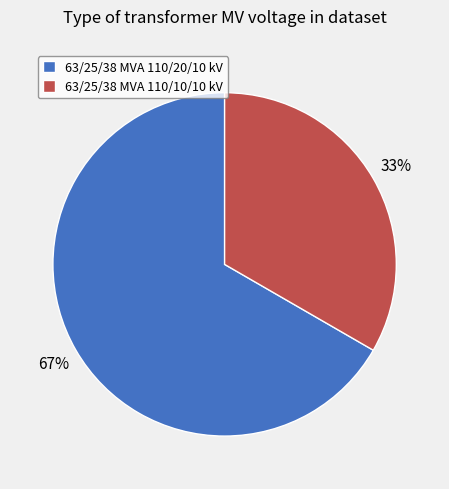

Which slice is the largest?

63/25/38 MVA 110/20/10 kV